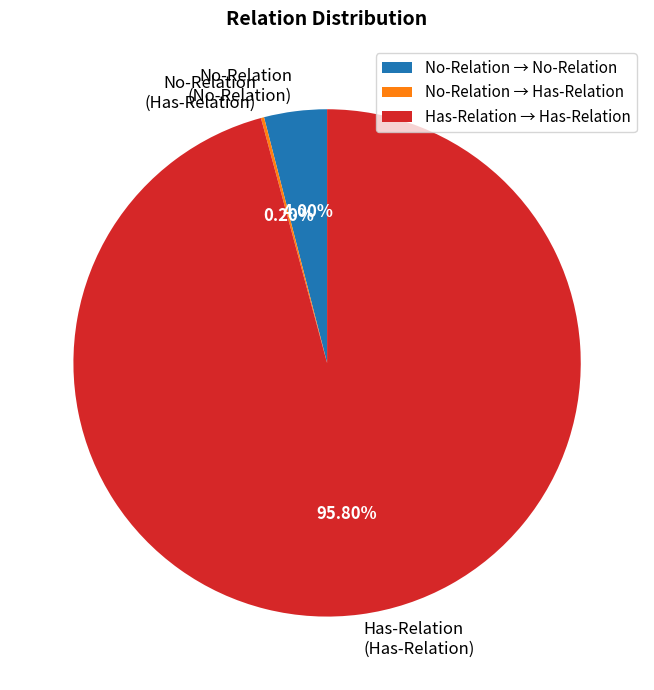

Is there a majority slice in this chart?

Yes